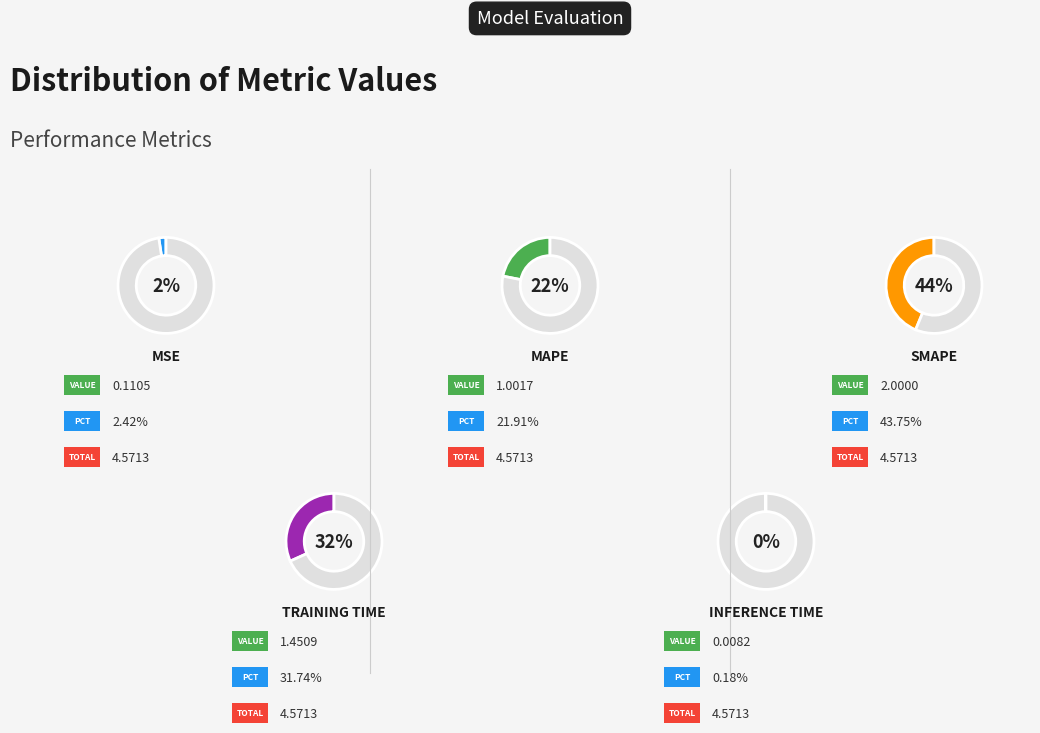

How much of the chart is everything except MAPE?

78.1%